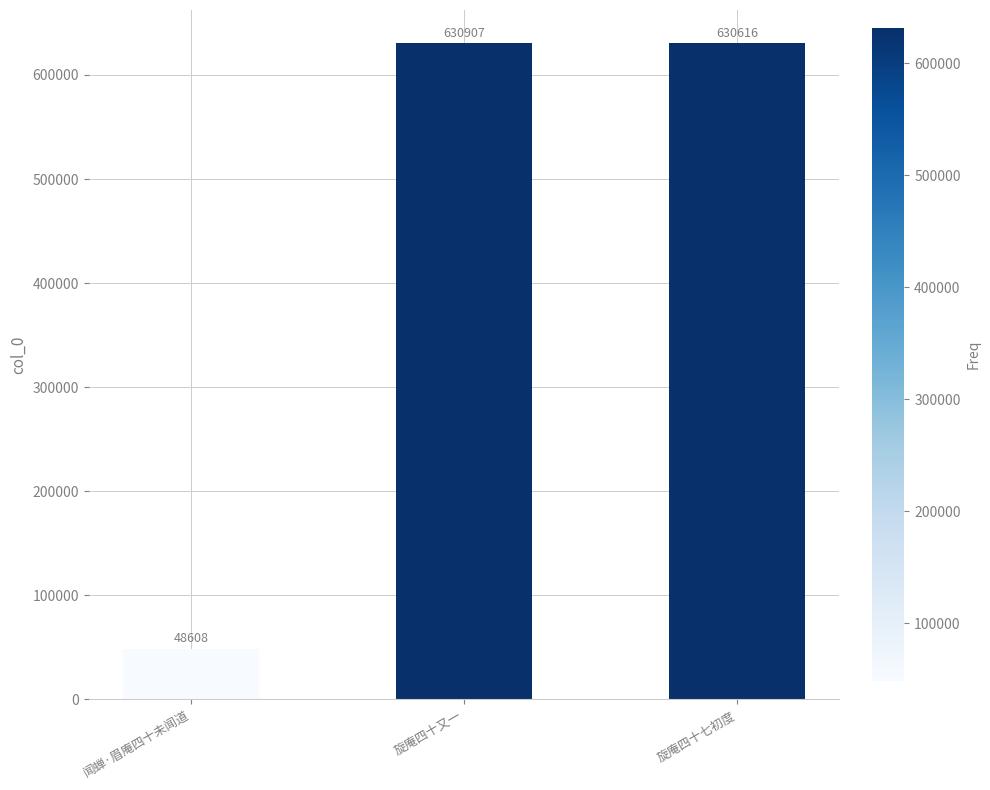

Rank the categories by value from lowest to highest.

闻蝉·眉庵四十未闻道, 旋庵四十七初度, 旋庵四十又一